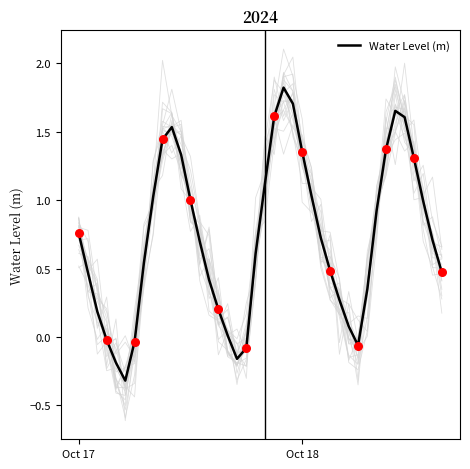

What is the lowest value of the Water Level (m) series?

-0.3